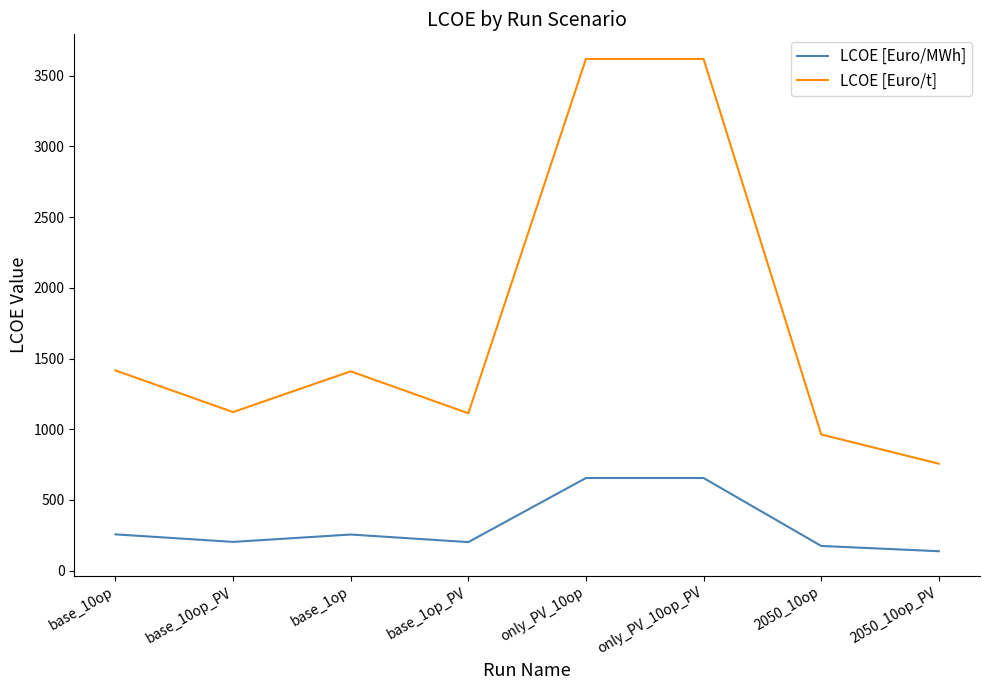

What is the difference between the LCOE [Euro/t] values at only_PV_10op_PV and base_1op?

2209.6